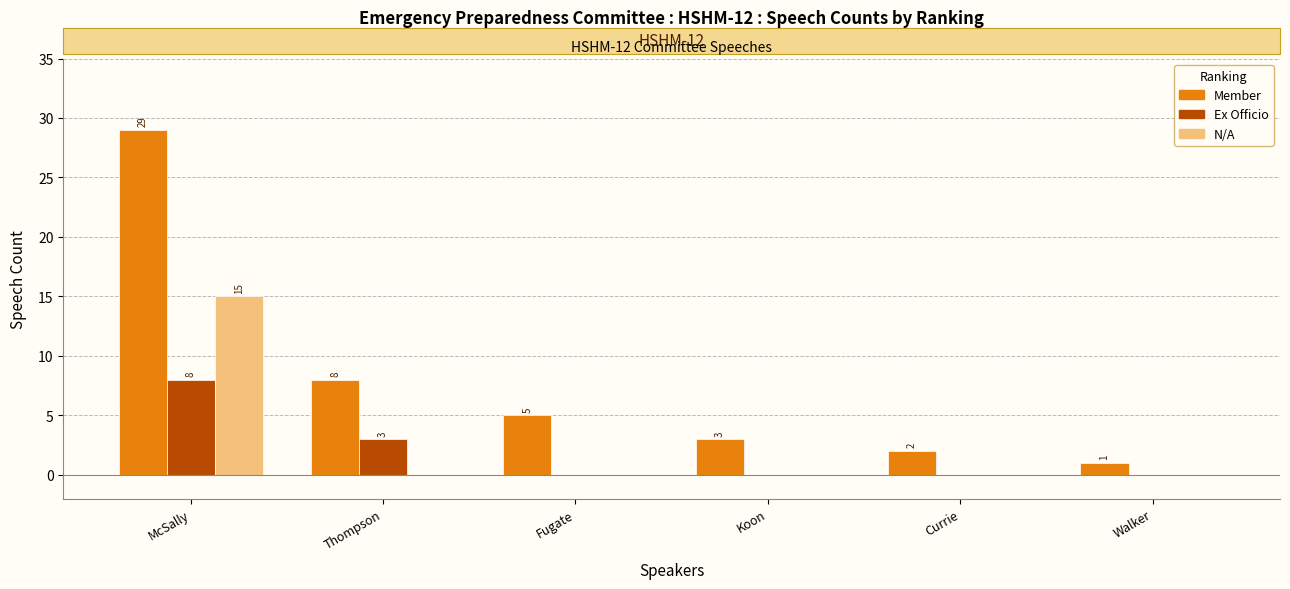

True or false: Member has a value of 3 at Koon.

True